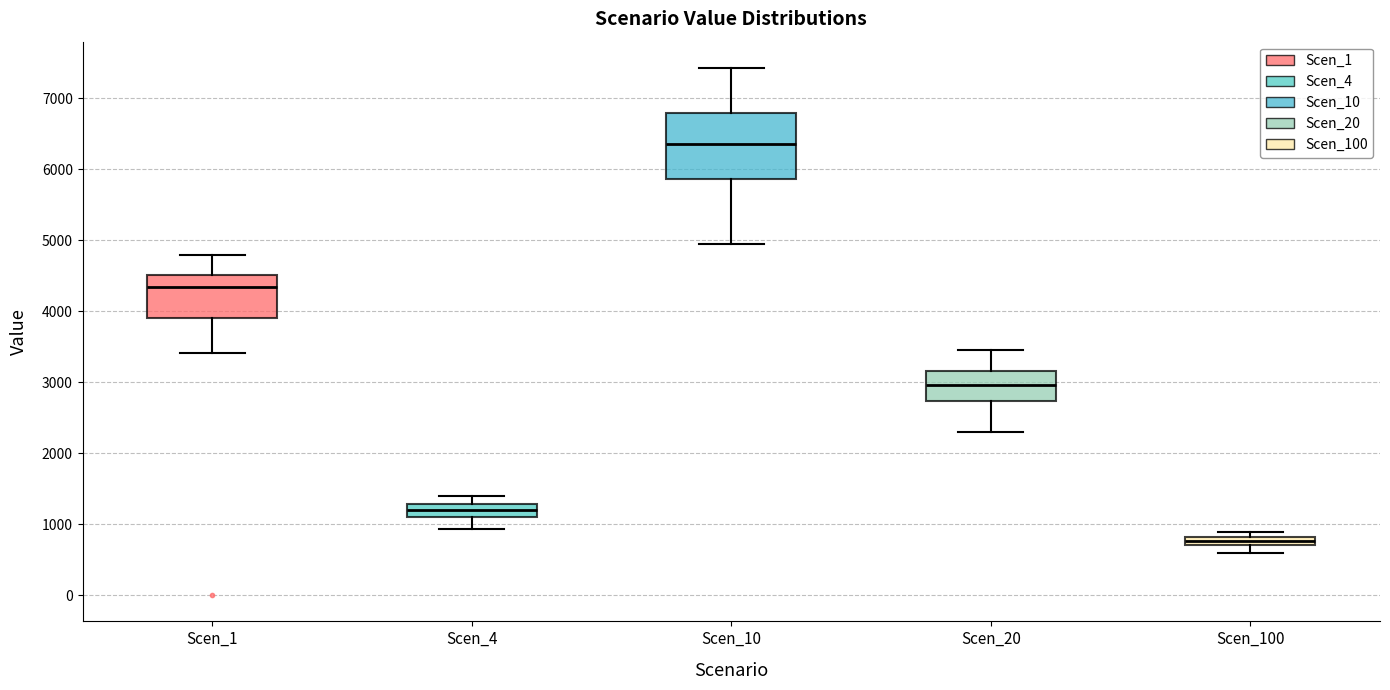

Where is the upper edge of the box for Scen_20 on the y-axis? The values are not printed on the chart, so give them approximately, as read against the axis.

3200